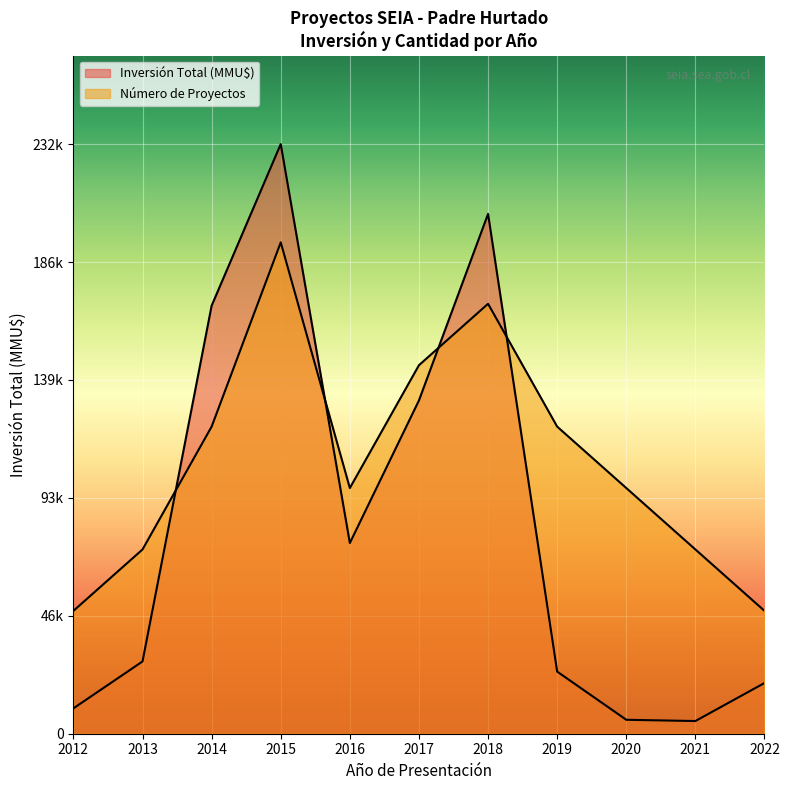

Is it true that Número de Proyectos equals 66212.2 at 2019?

False